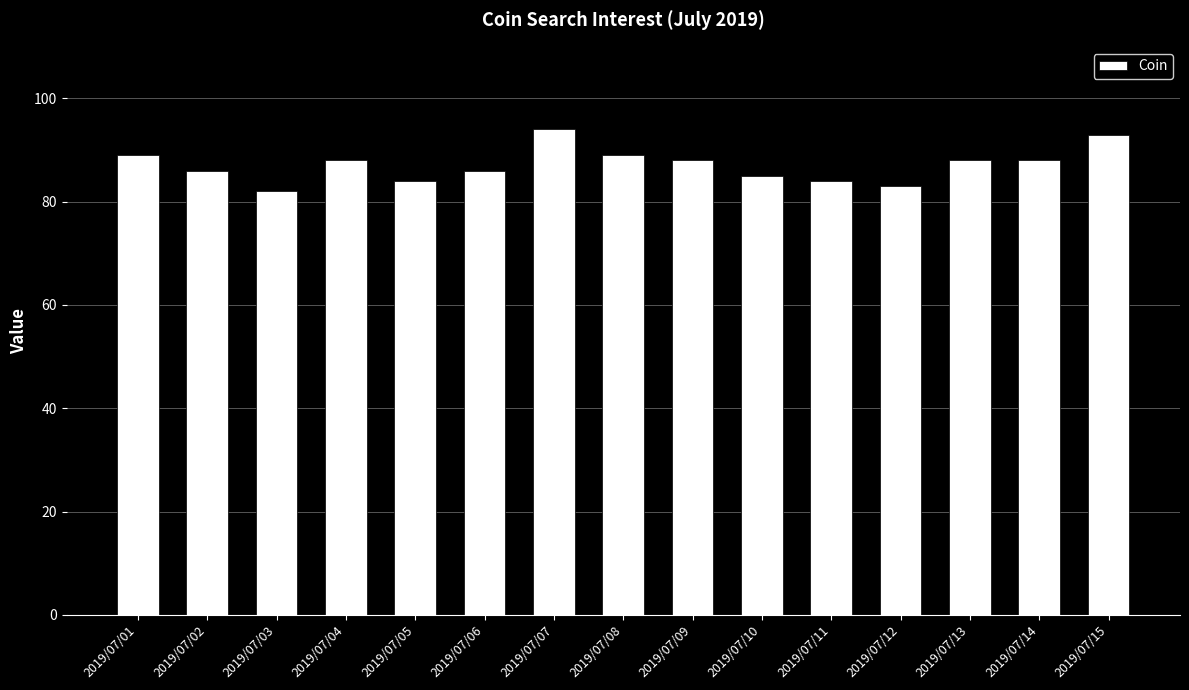

How many values are below 88?

7